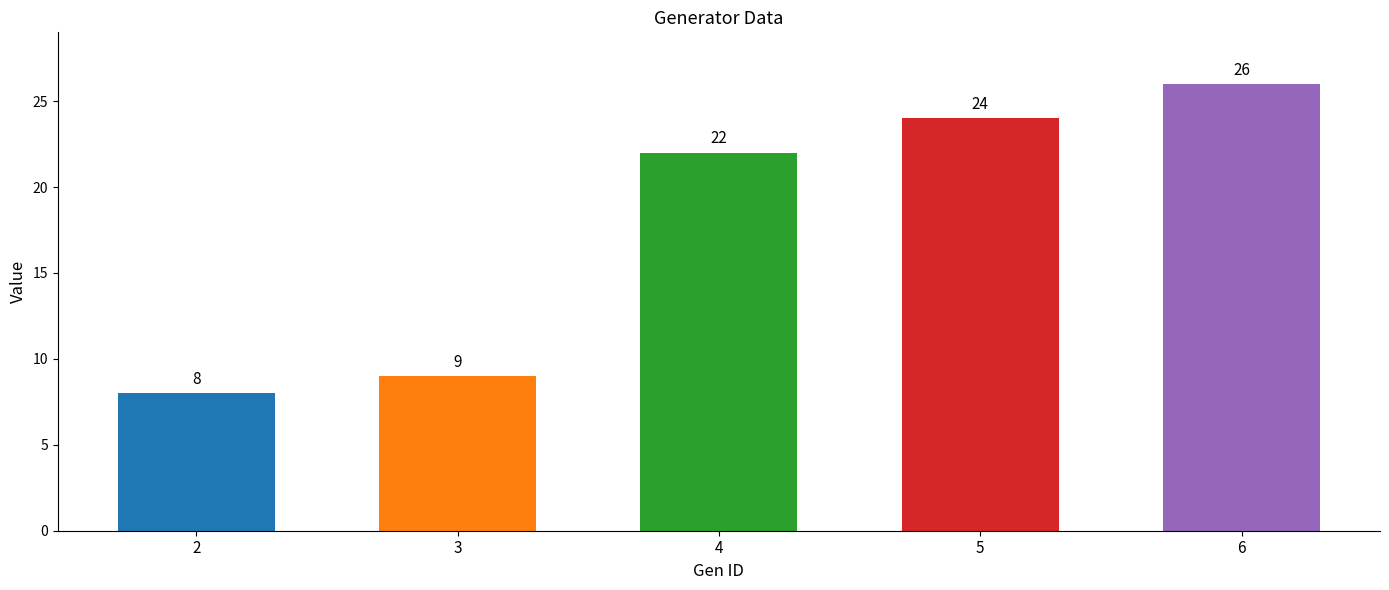

How many values in the NodeID series exceed 22?

2